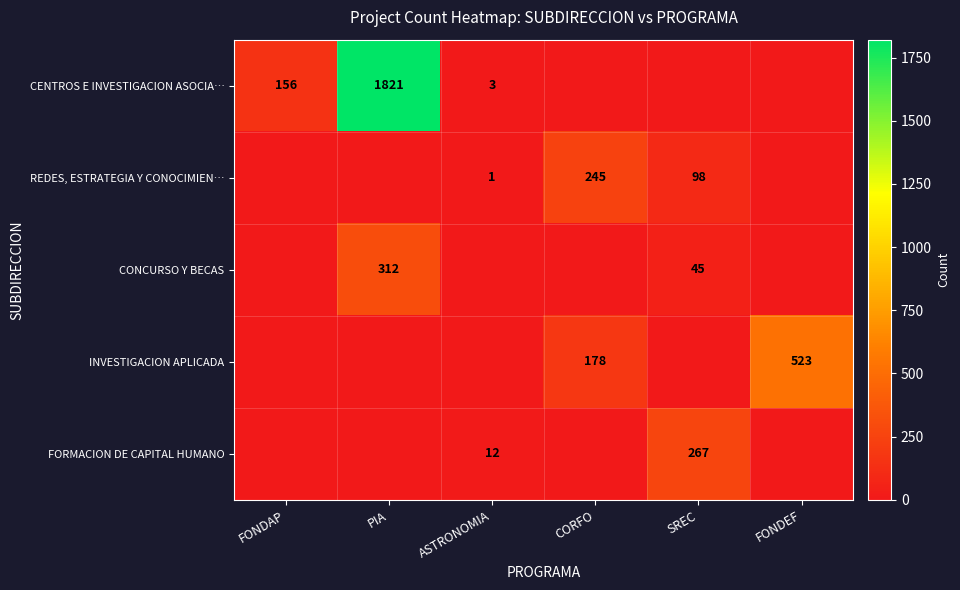

At how many categories does at least one series exceed 1347?

1